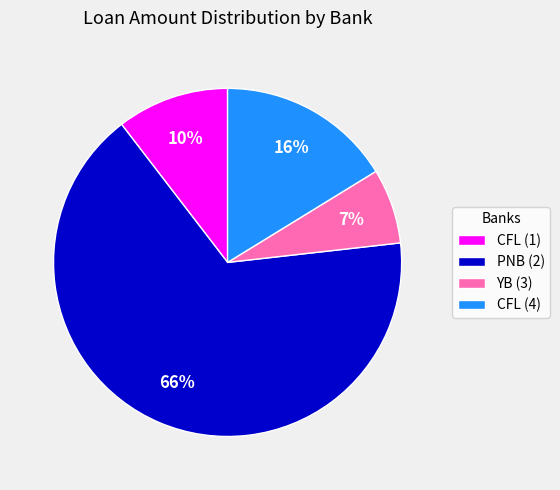

Which has a higher value, CFL (1) or PNB (2)?

PNB (2)